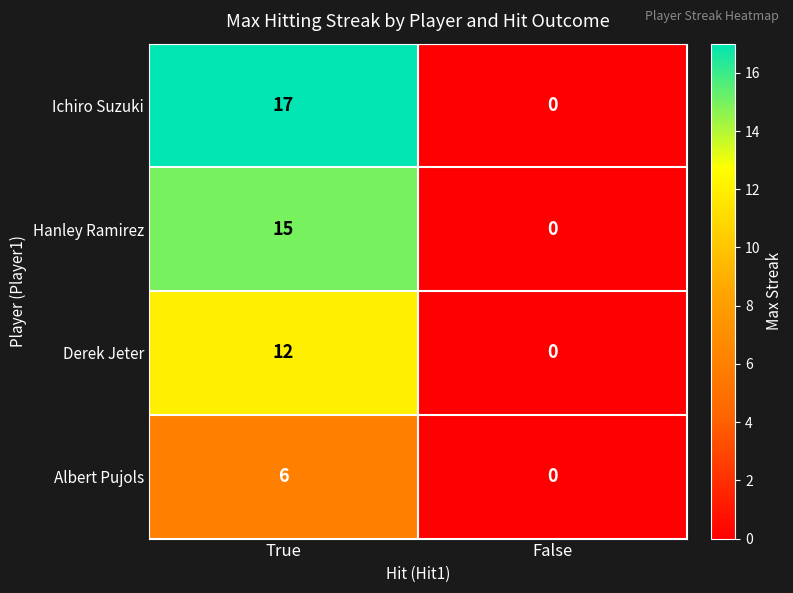

Read the Albert Pujols value at True.

6